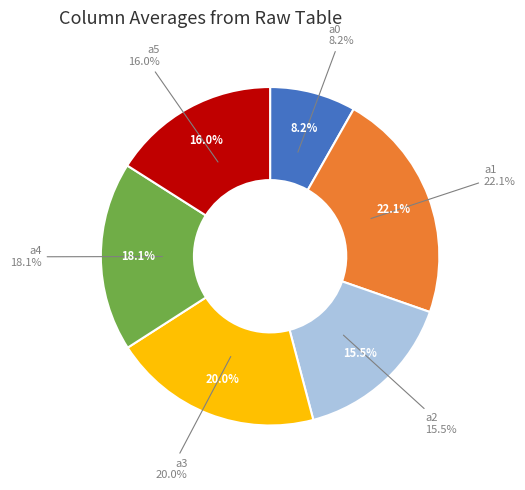

Does a1 account for over 50% of the chart?

No